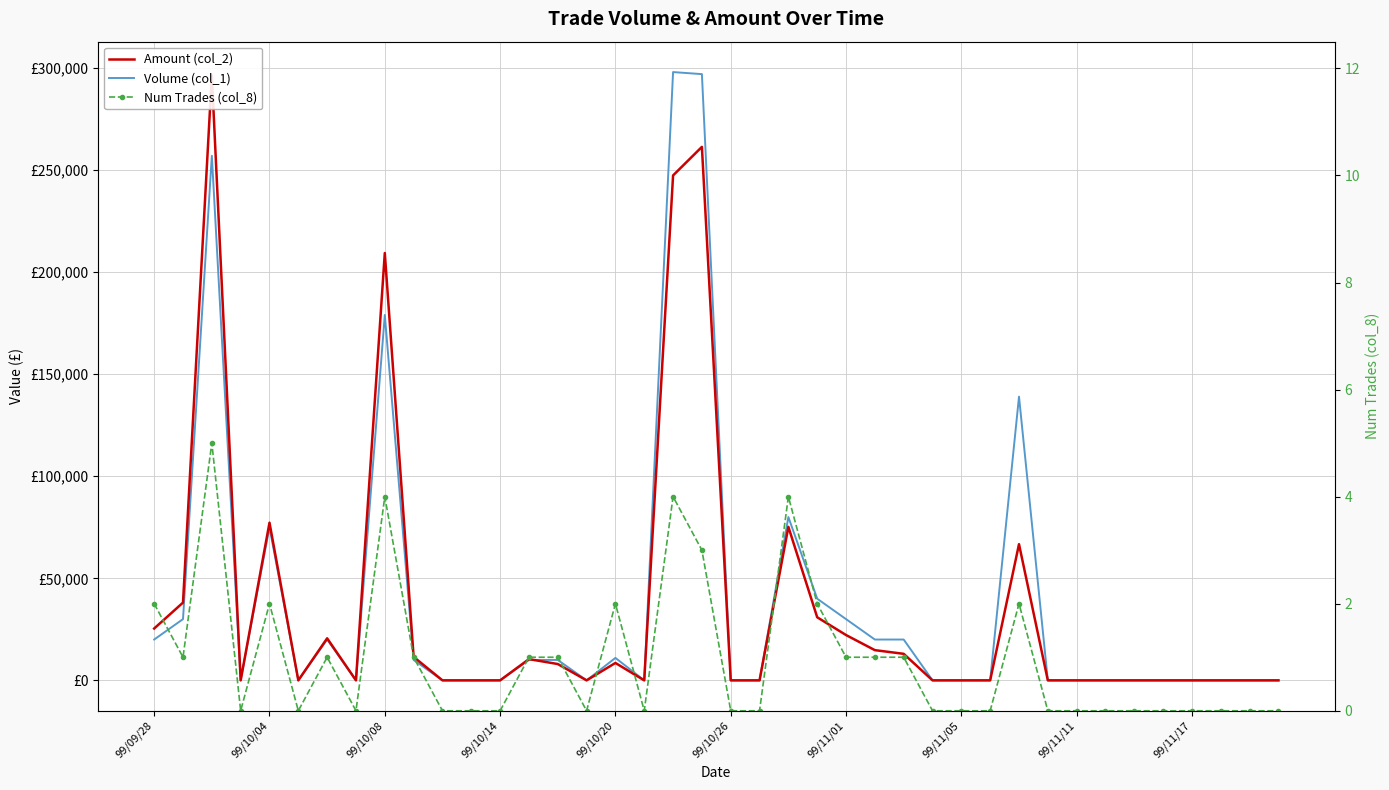

Which series has the largest total across all categories?

Volume (col_1)